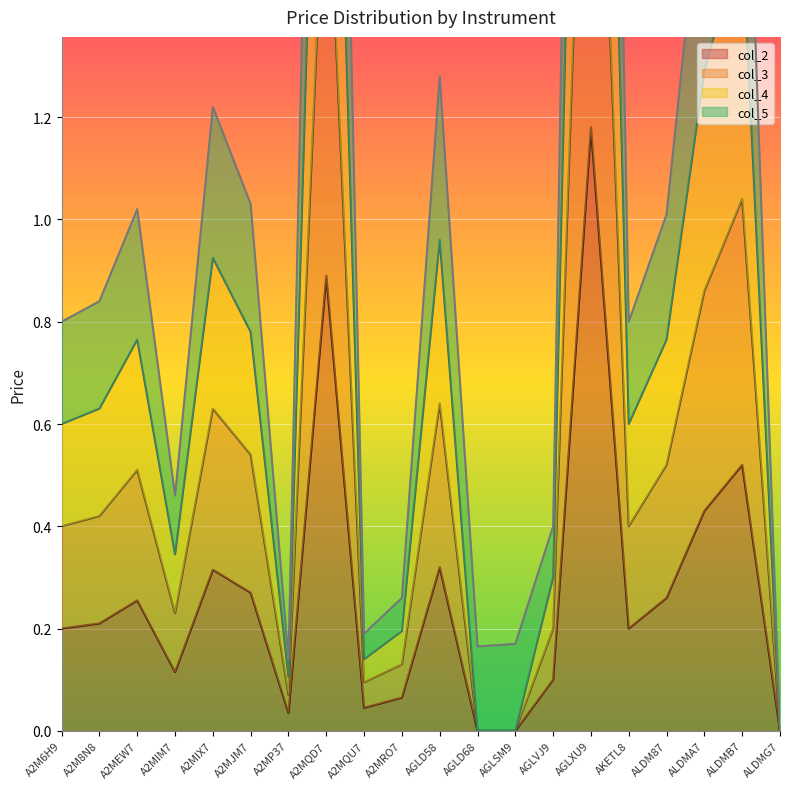

Which series changed the most between A2M8N8 and ALDMG7?

col_5